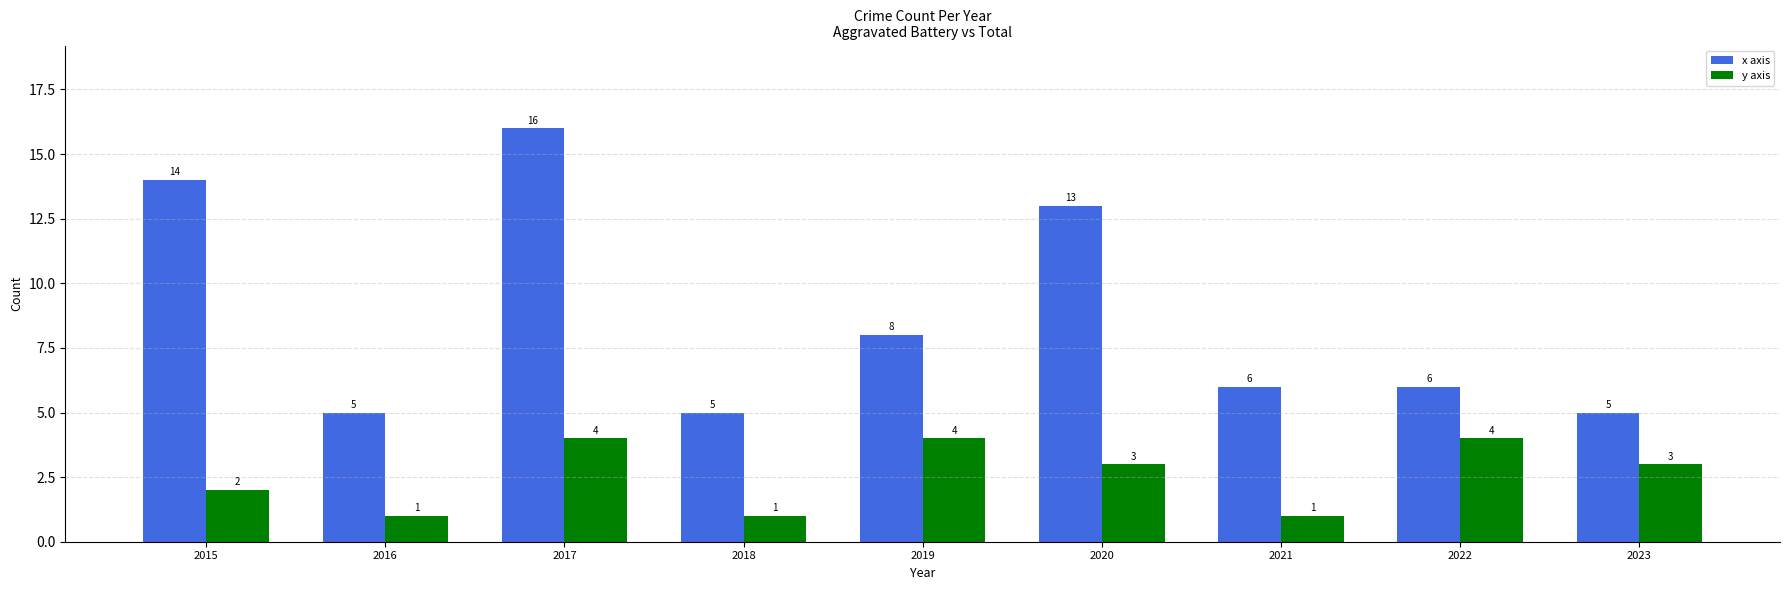

What is the value of the y axis bar at the 3rd from the left?

4